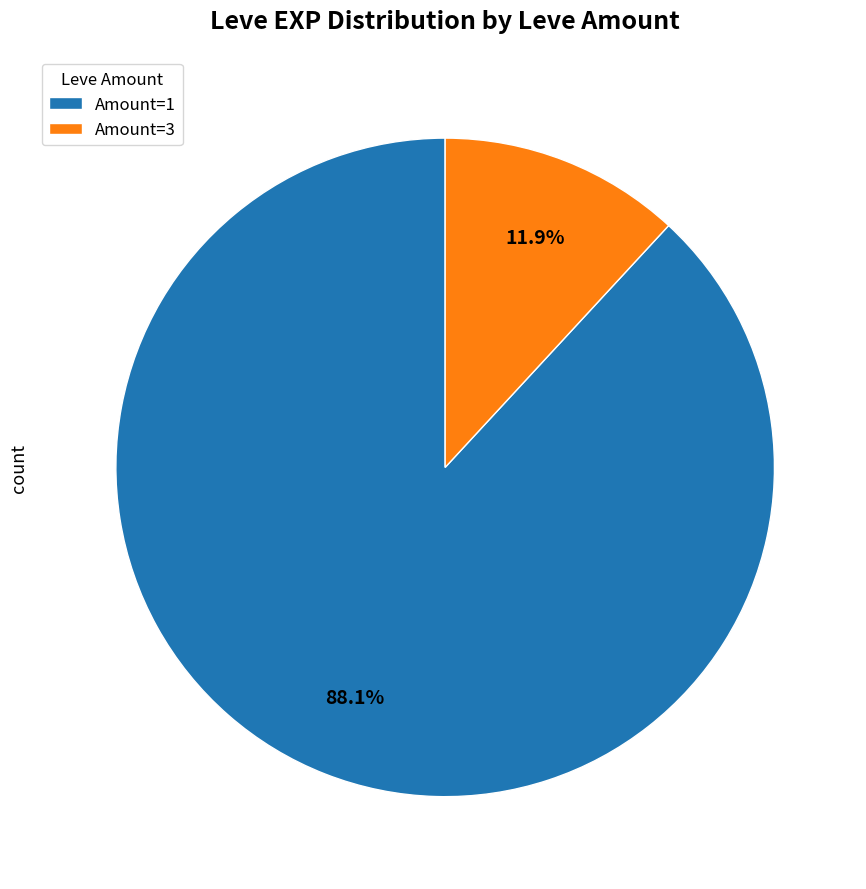

Does Amount=1 account for over 50% of the chart?

Yes